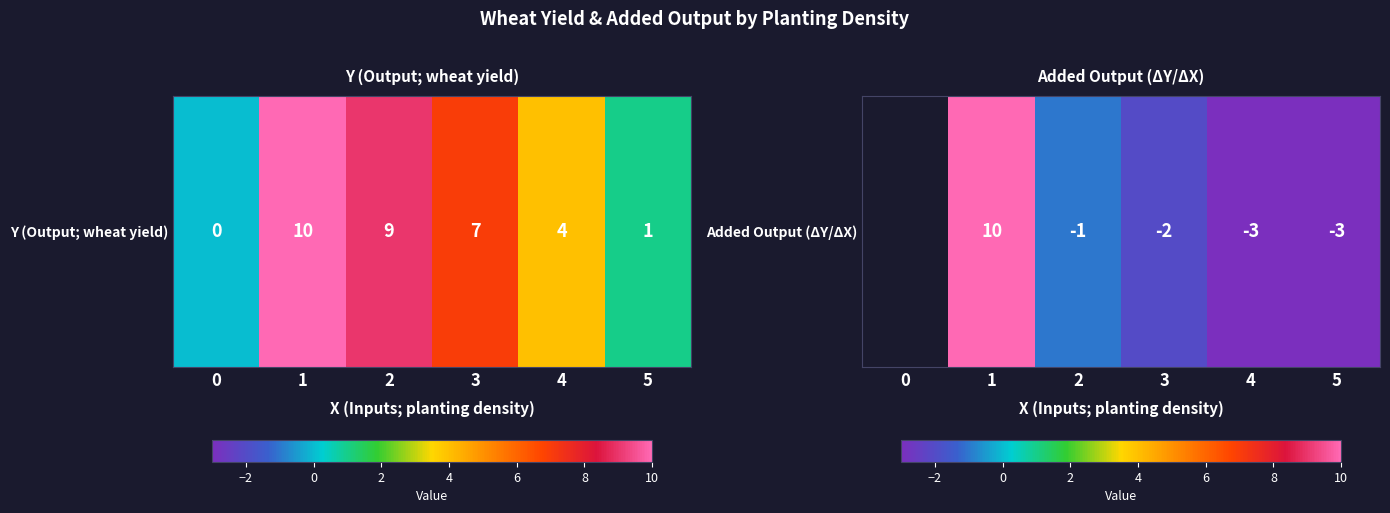

List the labels in order of value, smallest first.

4, 5, 3, 2, 0, 1